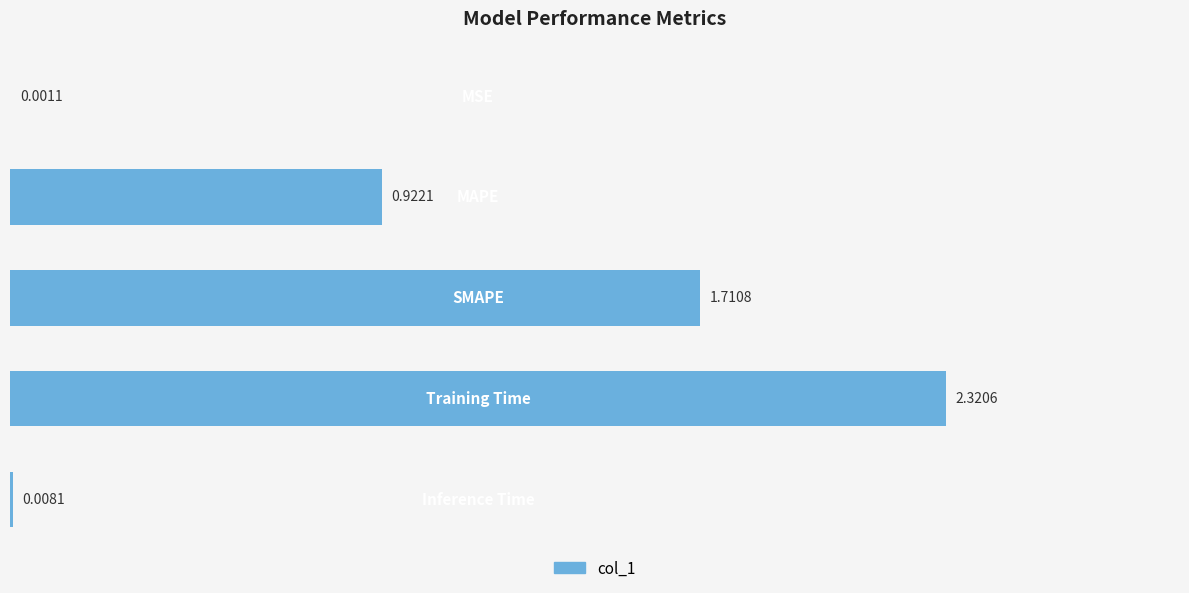

Count the number of data series in this chart.

1